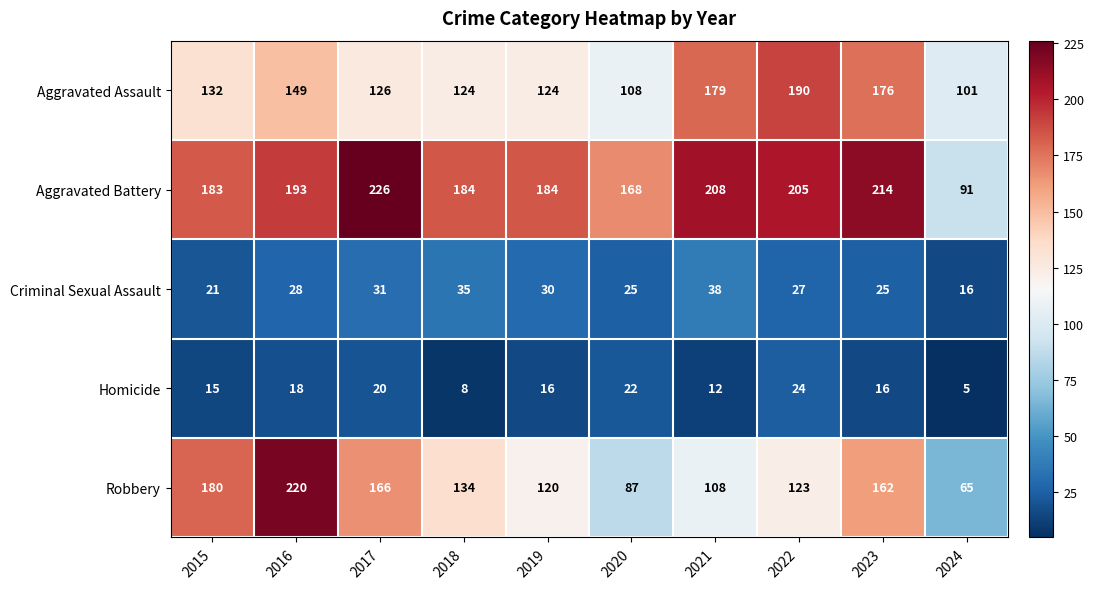

The value of Homicide at 2017 is 12. True or false?

False